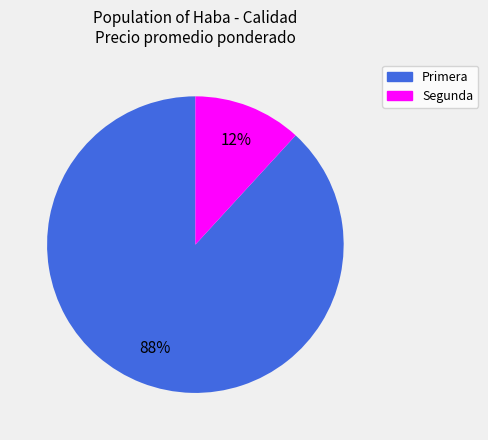

What percentage is the Primera slice, to the nearest percent?

88%